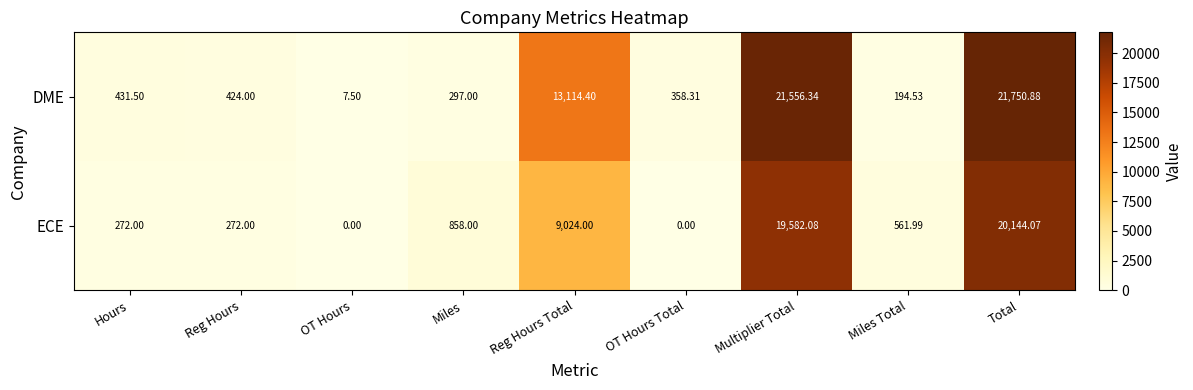

Which series has the widest spread of values?

DME